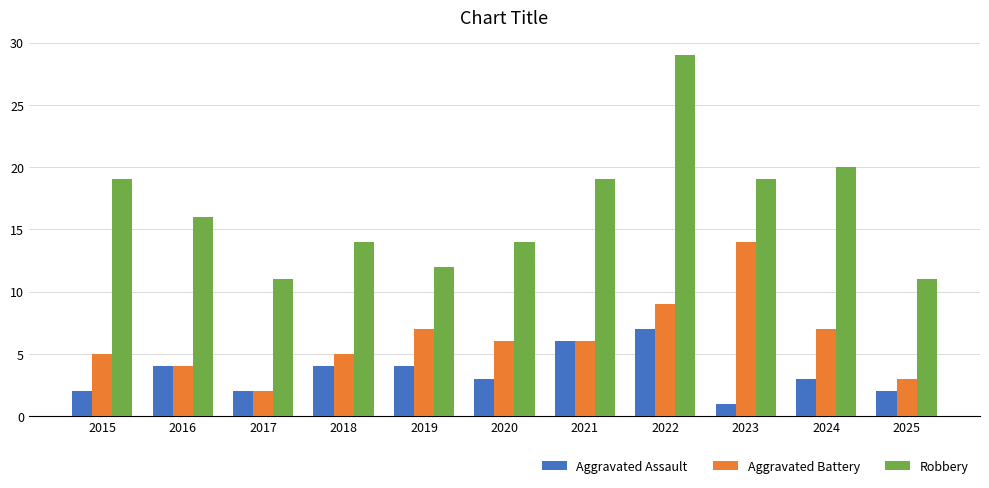

What is the lowest value of the Aggravated Assault series?

1